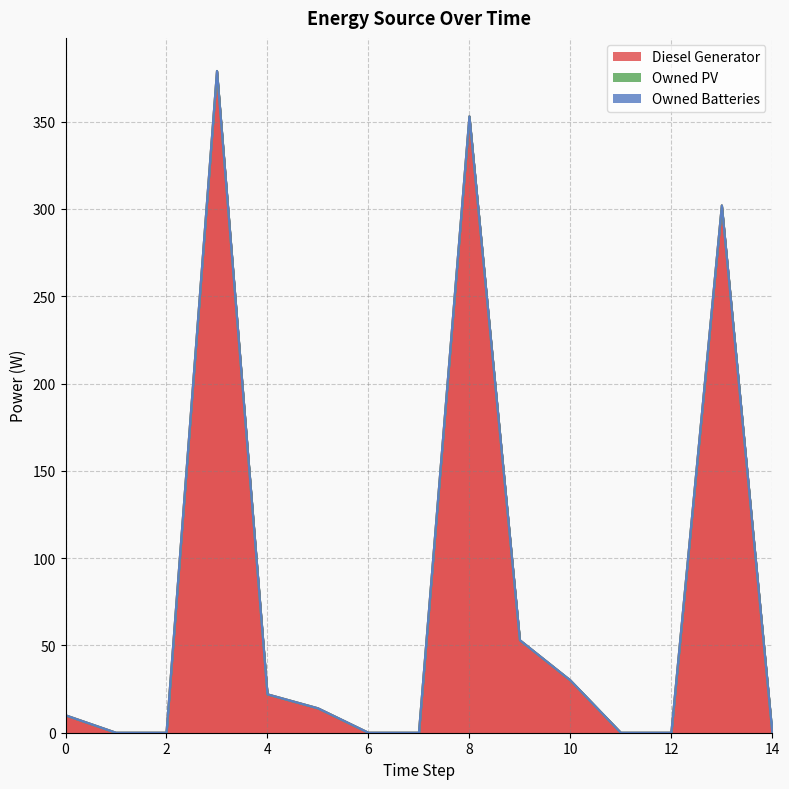

How many lines are shown in the chart?

3